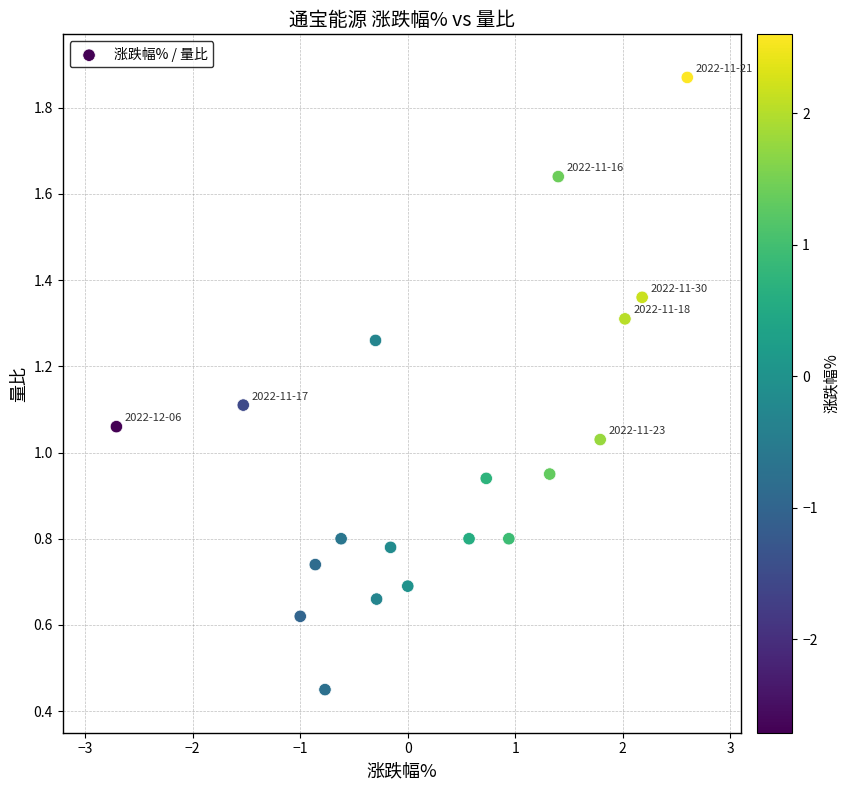

What is the range of X values (max minus min)?

5.3